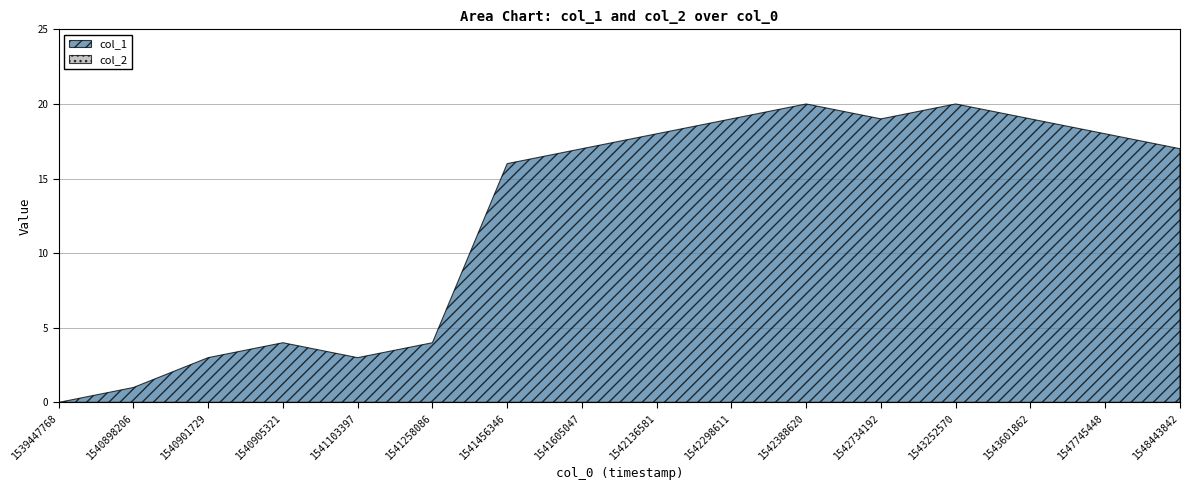

True or false: col_1 and col_2 cross at least once.

False